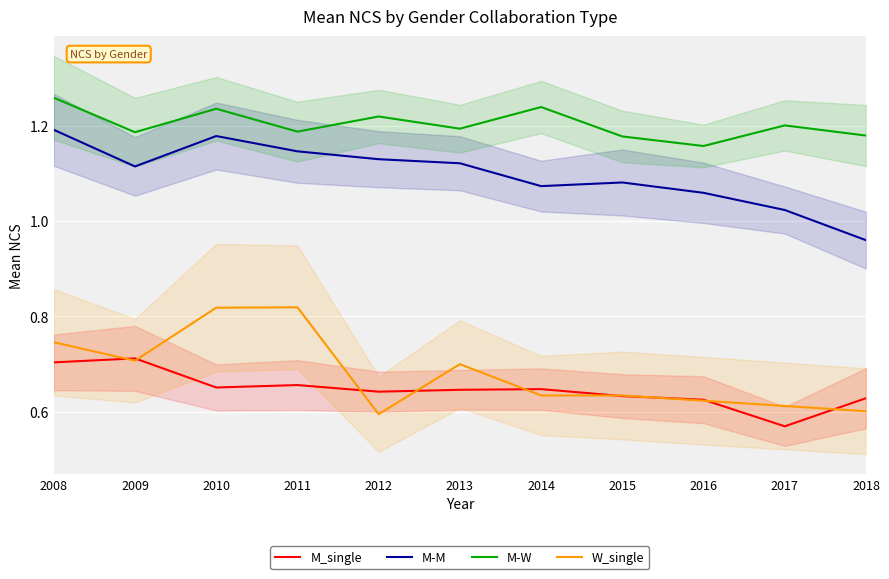

Reading left to right, what are all the values shown in this chart?

M_single: 0.7	0.7	0.7	0.7	0.6	0.6	0.6	0.6	0.6	0.6	0.6
M-M: 1.2	1.1	1.2	1.1	1.1	1.1	1.1	1.1	1.1	1.0	1.0
M-W: 1.3	1.2	1.2	1.2	1.2	1.2	1.2	1.2	1.2	1.2	1.2
W_single: 0.7	0.7	0.8	0.8	0.6	0.7	0.6	0.6	0.6	0.6	0.6